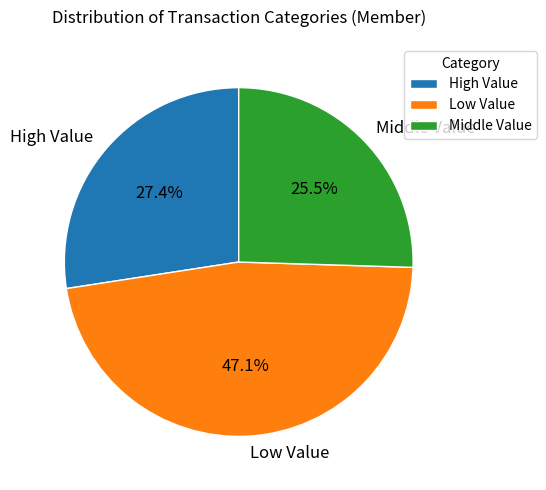

Which slice is the largest?

Low Value